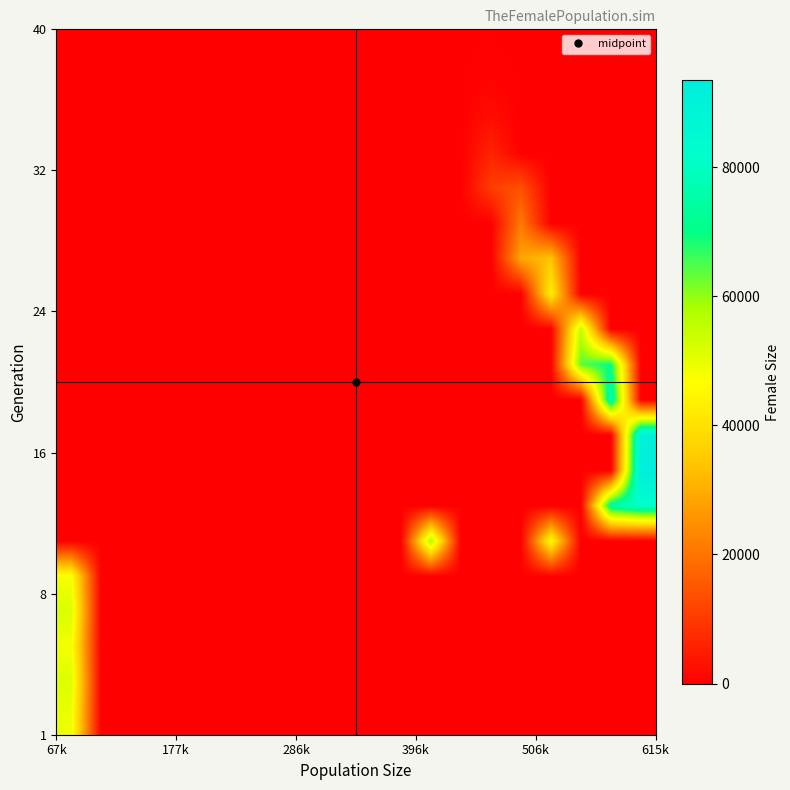

How many distinct data groups are displayed?

20